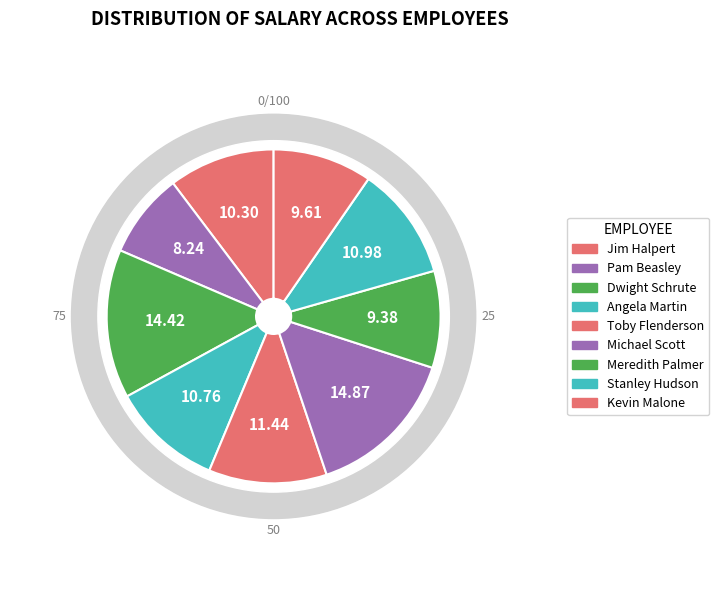

The Dwight Schrute slice represents 14% of the pie. True or false?

True